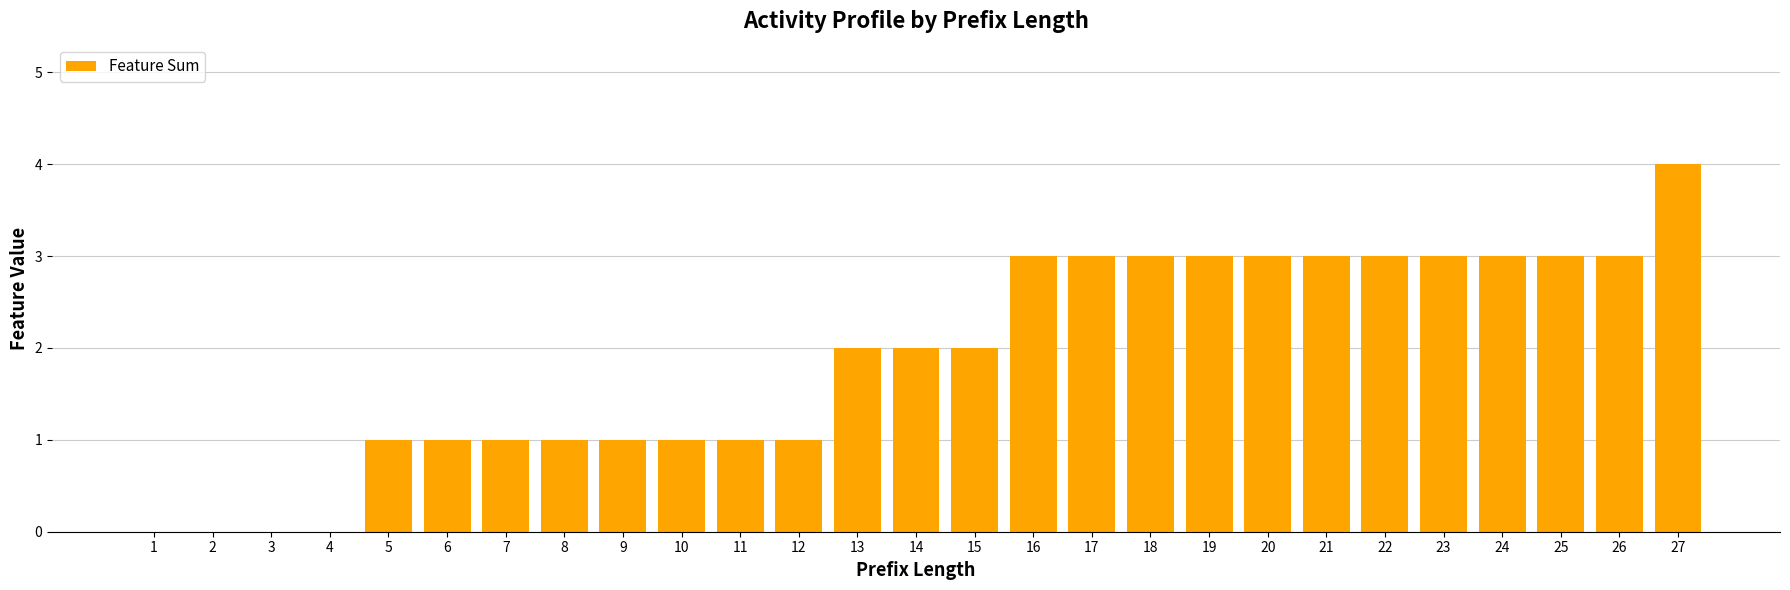

Is it true that the value at 24 is 5?

False